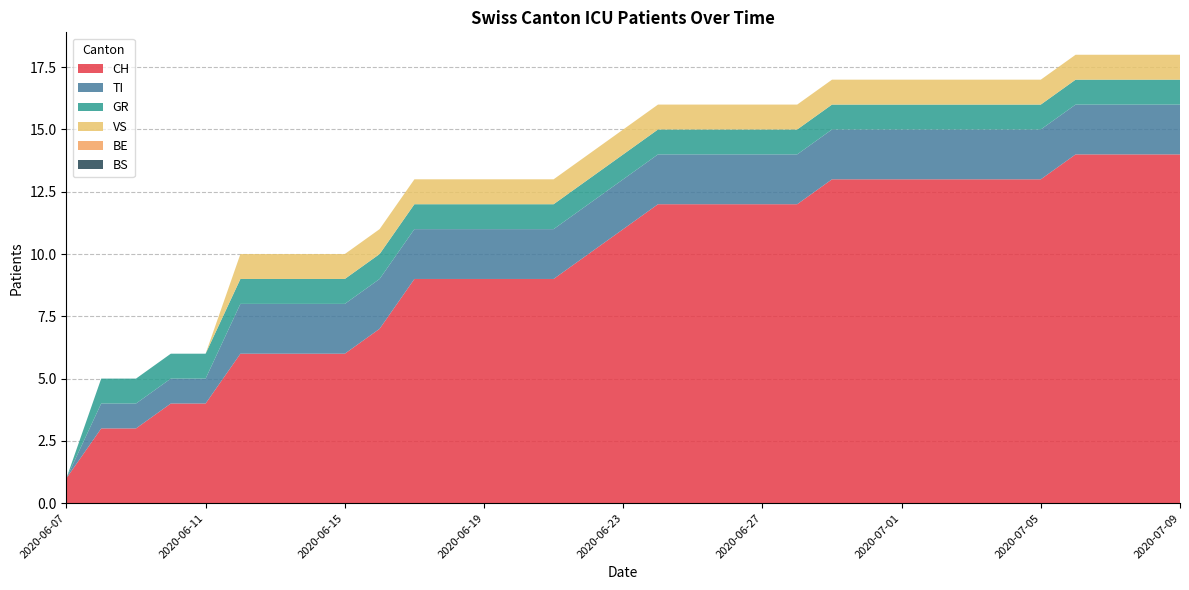

Reading left to right, transcribe all the data shown in this chart.

CH: 2020-06-07=1	2020-06-08=3	2020-06-09=3	2020-06-10=4	2020-06-11=4	2020-06-12=6	2020-06-13=6	2020-06-14=6	2020-06-15=6	2020-06-16=7	2020-06-17=9	2020-06-18=9	2020-06-19=9	2020-06-20=9	2020-06-21=9	2020-06-22=10	2020-06-23=11	2020-06-24=12	2020-06-25=12	2020-06-26=12	2020-06-27=12	2020-06-28=12	2020-06-29=13	2020-06-30=13	2020-07-01=13	2020-07-02=13	2020-07-03=13	2020-07-04=13	2020-07-05=13	2020-07-06=14	2020-07-07=14	2020-07-08=14	2020-07-09=14
TI: 2020-06-07=0	2020-06-08=1	2020-06-09=1	2020-06-10=1	2020-06-11=1	2020-06-12=2	2020-06-13=2	2020-06-14=2	2020-06-15=2	2020-06-16=2	2020-06-17=2	2020-06-18=2	2020-06-19=2	2020-06-20=2	2020-06-21=2	2020-06-22=2	2020-06-23=2	2020-06-24=2	2020-06-25=2	2020-06-26=2	2020-06-27=2	2020-06-28=2	2020-06-29=2	2020-06-30=2	2020-07-01=2	2020-07-02=2	2020-07-03=2	2020-07-04=2	2020-07-05=2	2020-07-06=2	2020-07-07=2	2020-07-08=2	2020-07-09=2
GR: 2020-06-07=0	2020-06-08=1	2020-06-09=1	2020-06-10=1	2020-06-11=1	2020-06-12=1	2020-06-13=1	2020-06-14=1	2020-06-15=1	2020-06-16=1	2020-06-17=1	2020-06-18=1	2020-06-19=1	2020-06-20=1	2020-06-21=1	2020-06-22=1	2020-06-23=1	2020-06-24=1	2020-06-25=1	2020-06-26=1	2020-06-27=1	2020-06-28=1	2020-06-29=1	2020-06-30=1	2020-07-01=1	2020-07-02=1	2020-07-03=1	2020-07-04=1	2020-07-05=1	2020-07-06=1	2020-07-07=1	2020-07-08=1	2020-07-09=1
VS: 2020-06-07=0	2020-06-08=0	2020-06-09=0	2020-06-10=0	2020-06-11=0	2020-06-12=1	2020-06-13=1	2020-06-14=1	2020-06-15=1	2020-06-16=1	2020-06-17=1	2020-06-18=1	2020-06-19=1	2020-06-20=1	2020-06-21=1	2020-06-22=1	2020-06-23=1	2020-06-24=1	2020-06-25=1	2020-06-26=1	2020-06-27=1	2020-06-28=1	2020-06-29=1	2020-06-30=1	2020-07-01=1	2020-07-02=1	2020-07-03=1	2020-07-04=1	2020-07-05=1	2020-07-06=1	2020-07-07=1	2020-07-08=1	2020-07-09=1
BE: 2020-06-07=0	2020-06-08=0	2020-06-09=0	2020-06-10=0	2020-06-11=0	2020-06-12=0	2020-06-13=0	2020-06-14=0	2020-06-15=0	2020-06-16=0	2020-06-17=0	2020-06-18=0	2020-06-19=0	2020-06-20=0	2020-06-21=0	2020-06-22=0	2020-06-23=0	2020-06-24=0	2020-06-25=0	2020-06-26=0	2020-06-27=0	2020-06-28=0	2020-06-29=0	2020-06-30=0	2020-07-01=0	2020-07-02=0	2020-07-03=0	2020-07-04=0	2020-07-05=0	2020-07-06=0	2020-07-07=0	2020-07-08=0	2020-07-09=0
BS: 2020-06-07=0	2020-06-08=0	2020-06-09=0	2020-06-10=0	2020-06-11=0	2020-06-12=0	2020-06-13=0	2020-06-14=0	2020-06-15=0	2020-06-16=0	2020-06-17=0	2020-06-18=0	2020-06-19=0	2020-06-20=0	2020-06-21=0	2020-06-22=0	2020-06-23=0	2020-06-24=0	2020-06-25=0	2020-06-26=0	2020-06-27=0	2020-06-28=0	2020-06-29=0	2020-06-30=0	2020-07-01=0	2020-07-02=0	2020-07-03=0	2020-07-04=0	2020-07-05=0	2020-07-06=0	2020-07-07=0	2020-07-08=0	2020-07-09=0